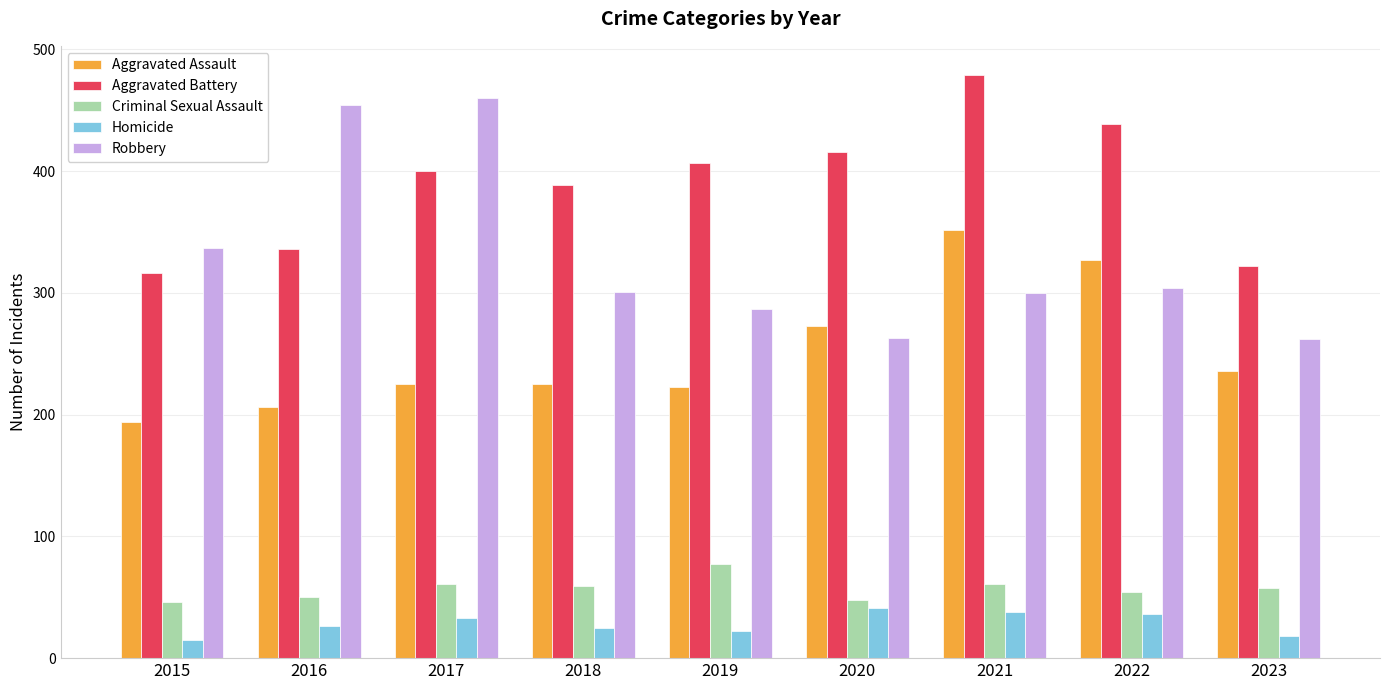

At which label is Aggravated Battery closest to 397?

2017